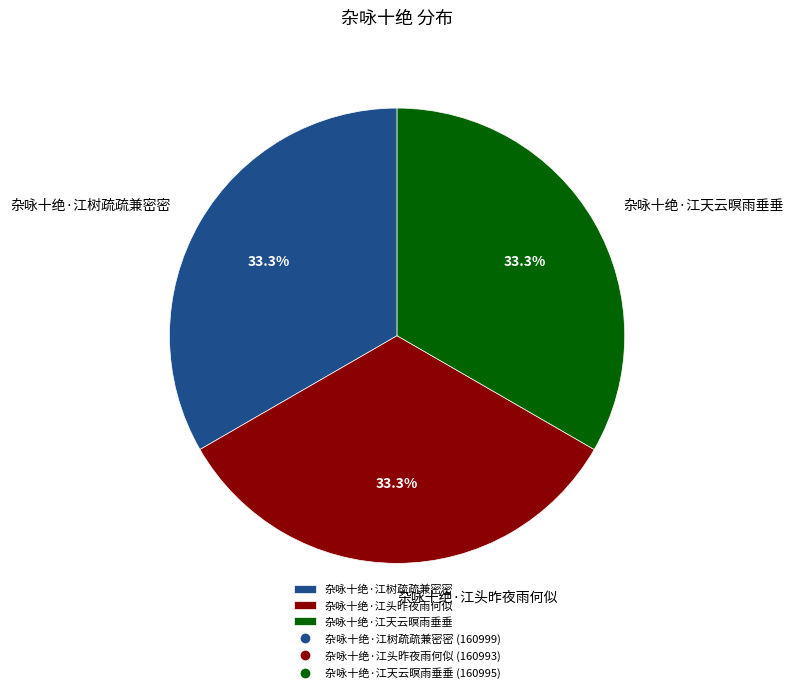

The 杂咏十绝·江天云暝雨垂垂 slice represents 33% of the pie. True or false?

True